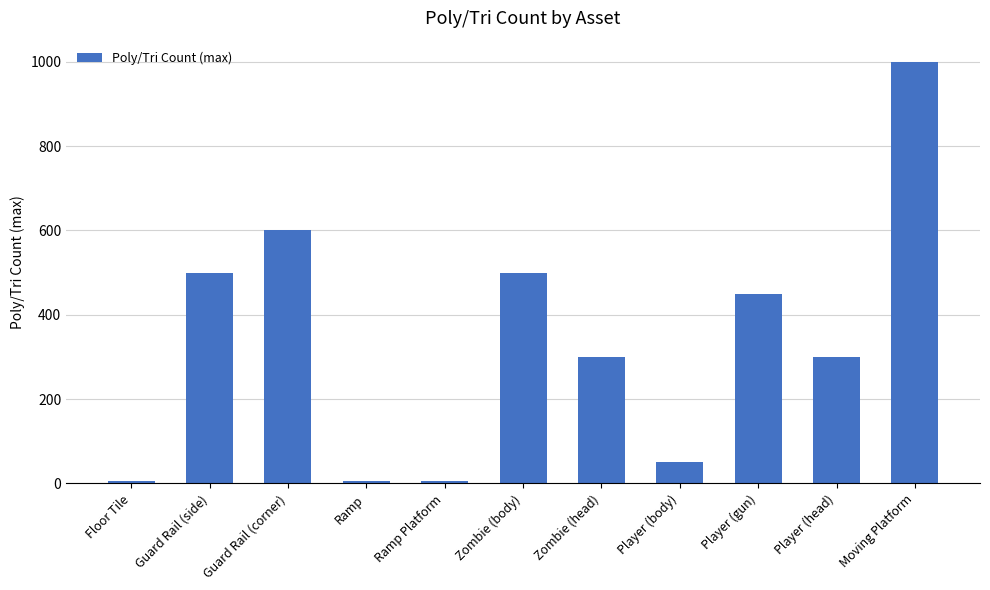

What is the sum of the values at Zombie (head) and Guard Rail (corner)?

900